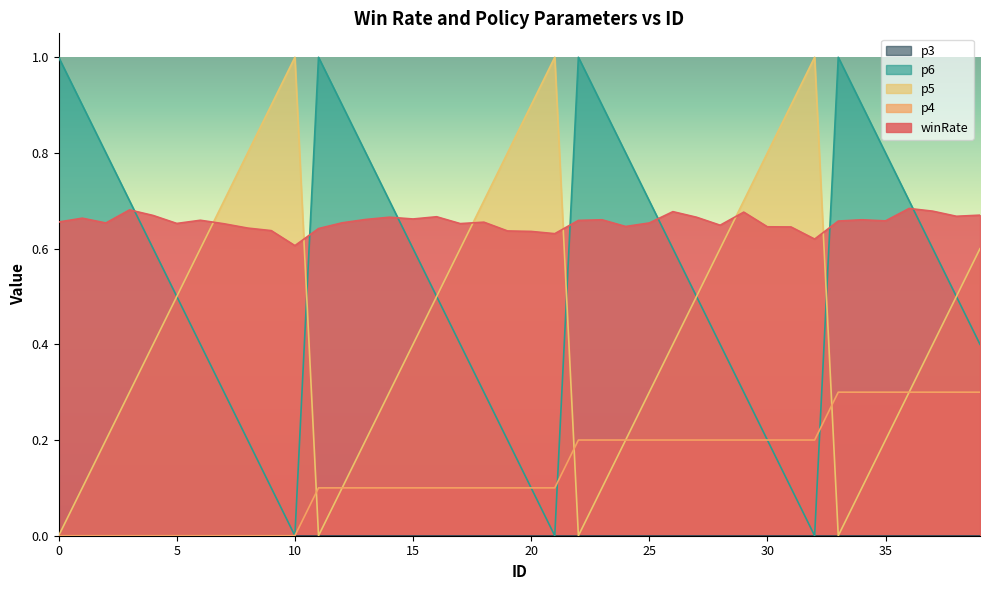

True or false: p4 has more than 0 interior local peaks.

False